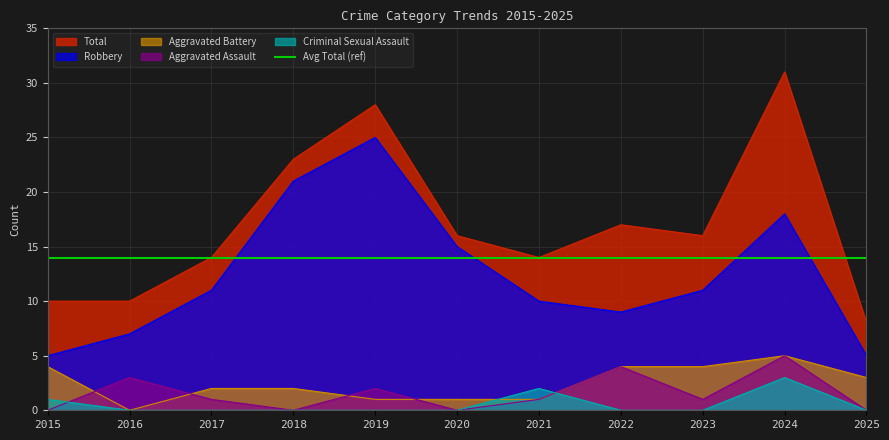

What is the value of the Aggravated Battery point at the 11th from the left?

3